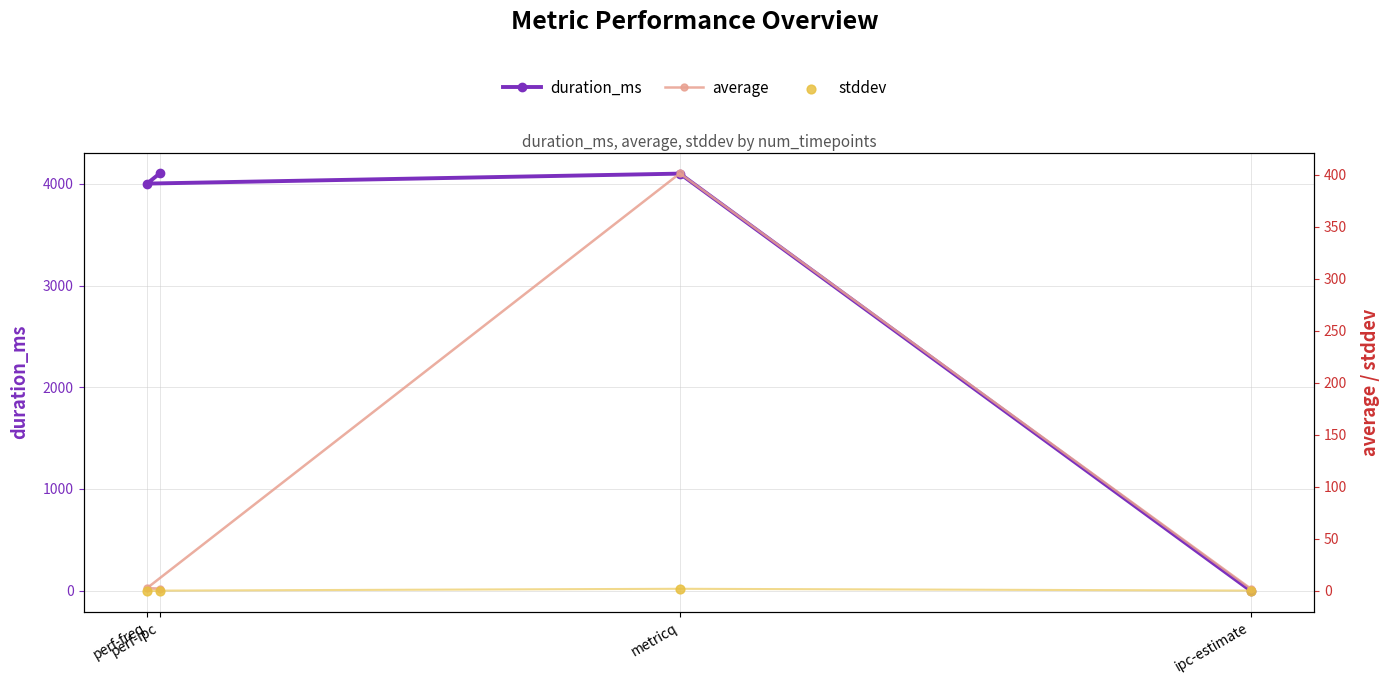

Which series has the widest spread of Y values?

duration_ms